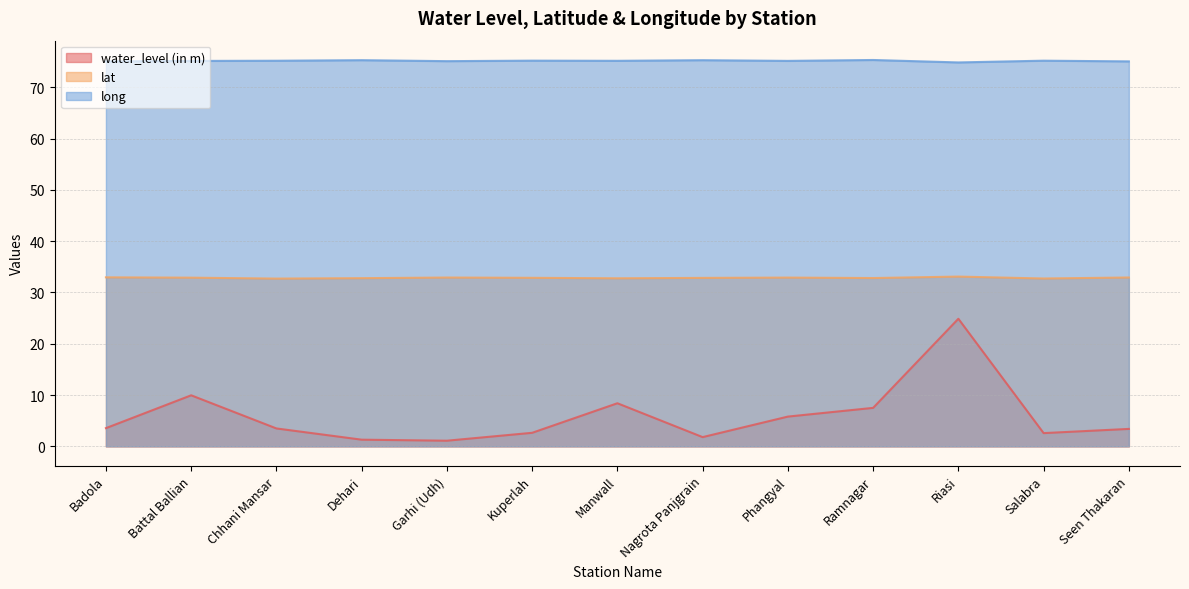

How many lines are shown in the chart?

3